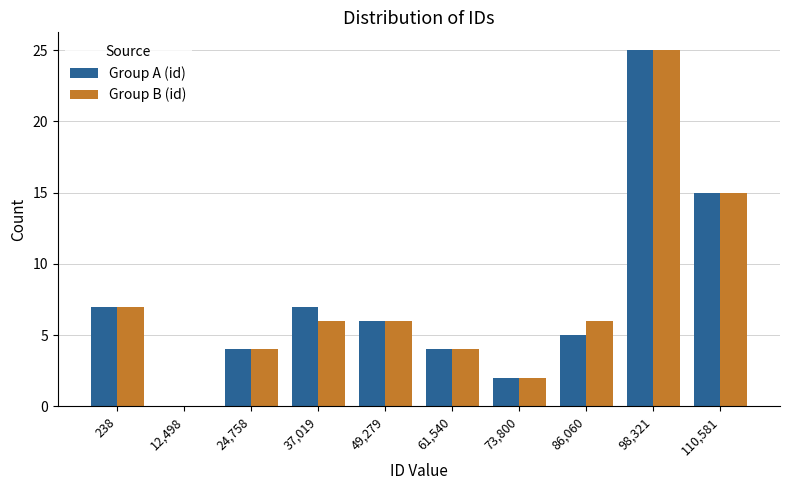

Reading left to right, what are all the values shown in this chart?

Group A (id): 238=7	12,498=0	24,758=4	37,019=7	49,279=6	61,540=4	73,800=2	86,060=5	98,321=25	110,581=15
Group B (id): 238=7	12,498=0	24,758=4	37,019=6	49,279=6	61,540=4	73,800=2	86,060=6	98,321=25	110,581=15